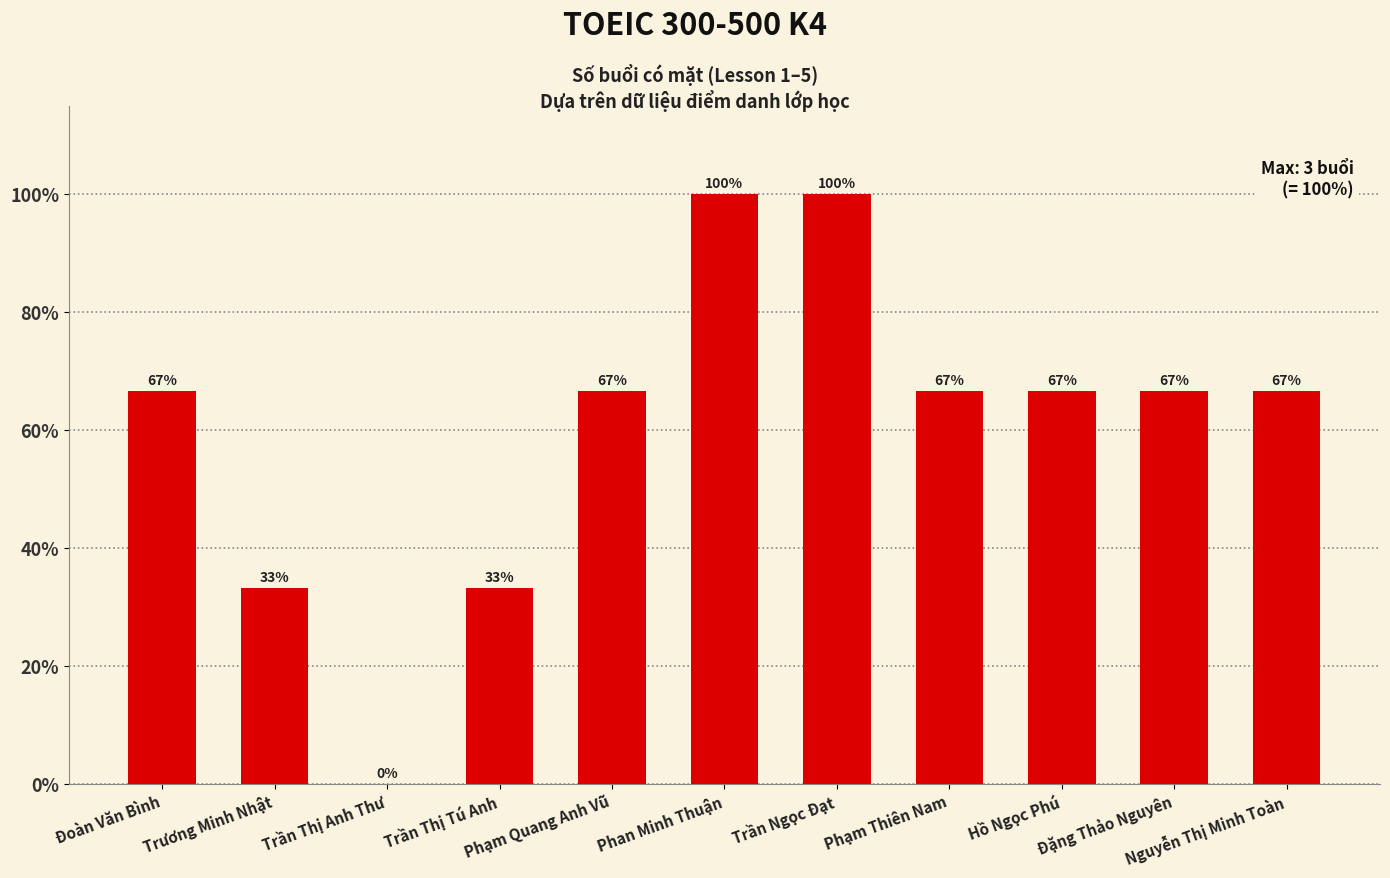

What is the greatest value displayed?

100.0